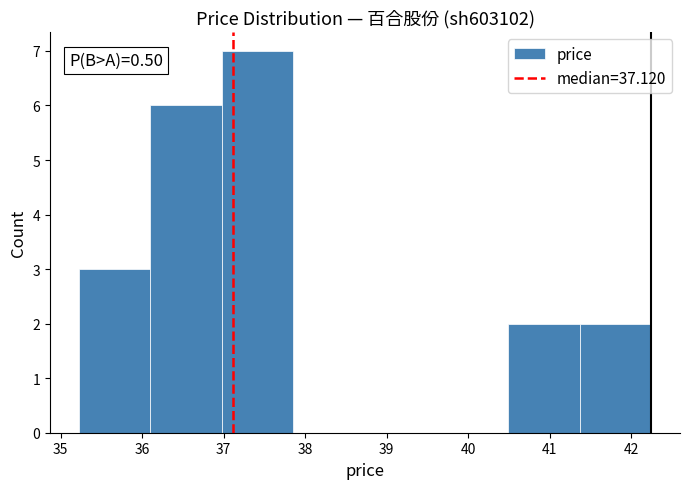

Which range on the x-axis has the tallest bar?

37.0 to 37.9